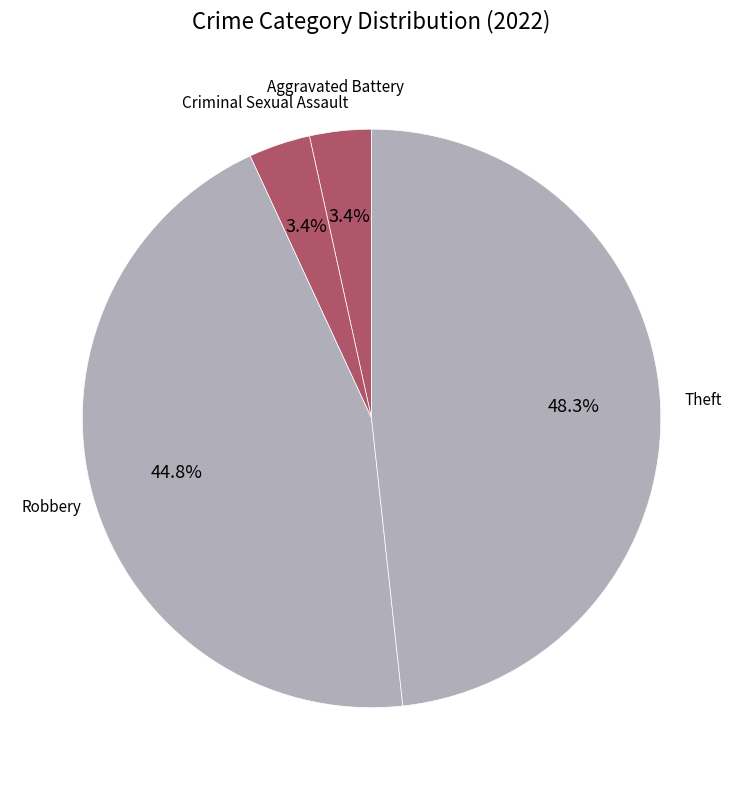

Between Aggravated Battery and Theft, which is larger?

Theft